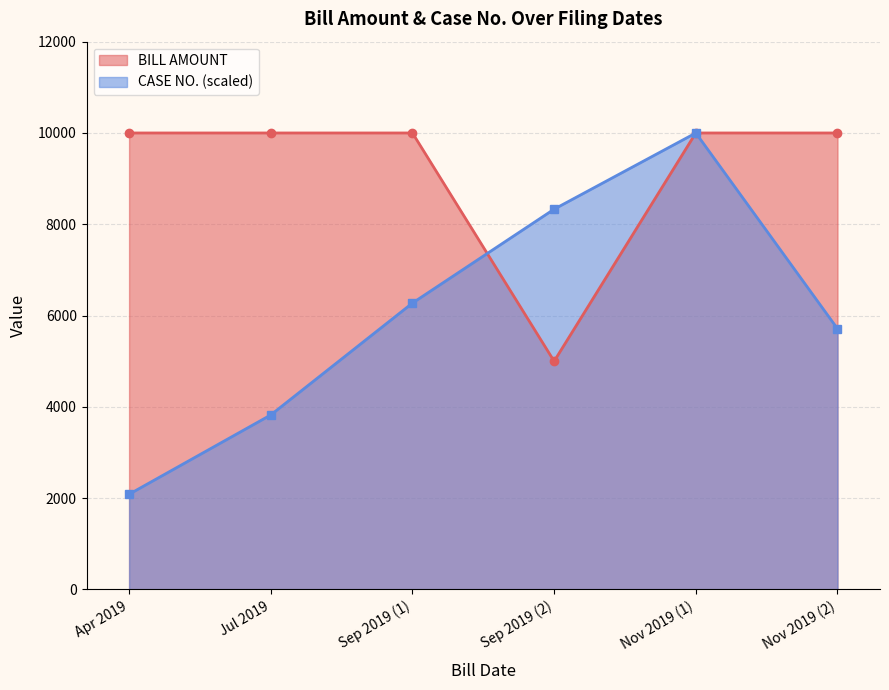

Rank the series by their maximum value, from highest to lowest.

BILL AMOUNT, CASE NO.